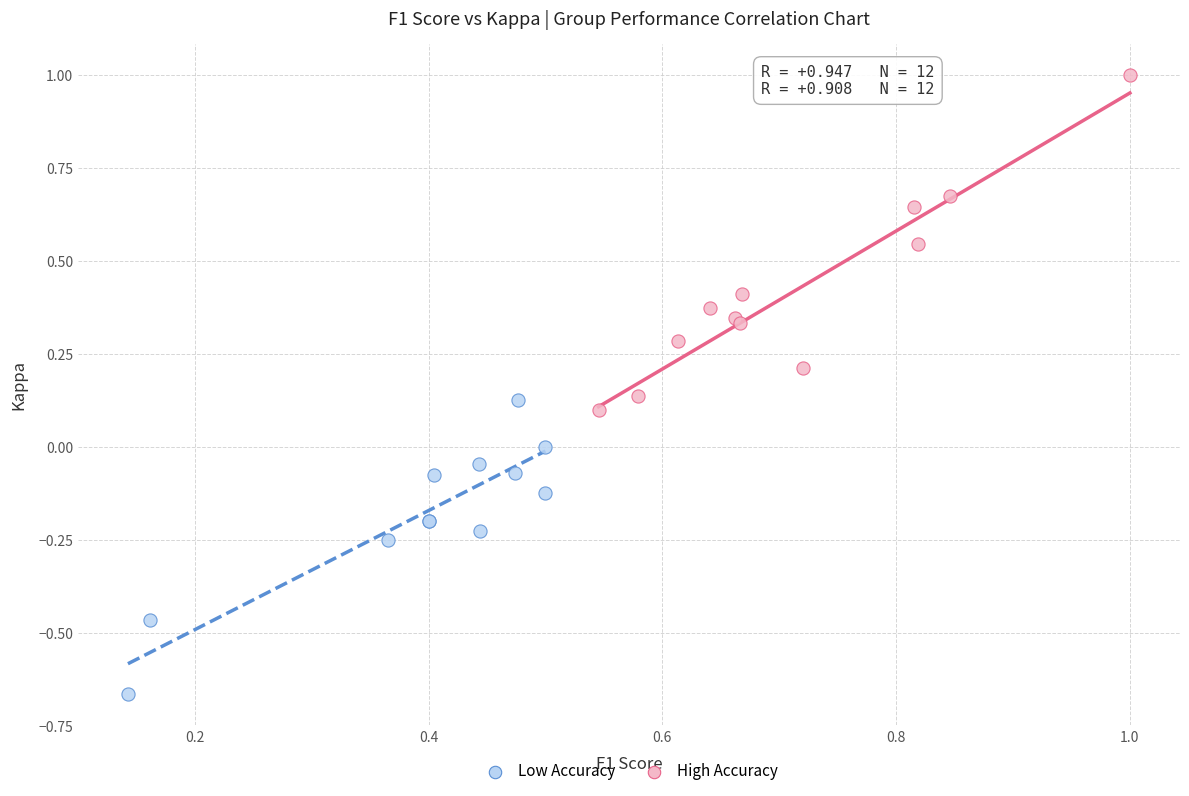

Which series reaches the minimum Y coordinate?

Low Accuracy